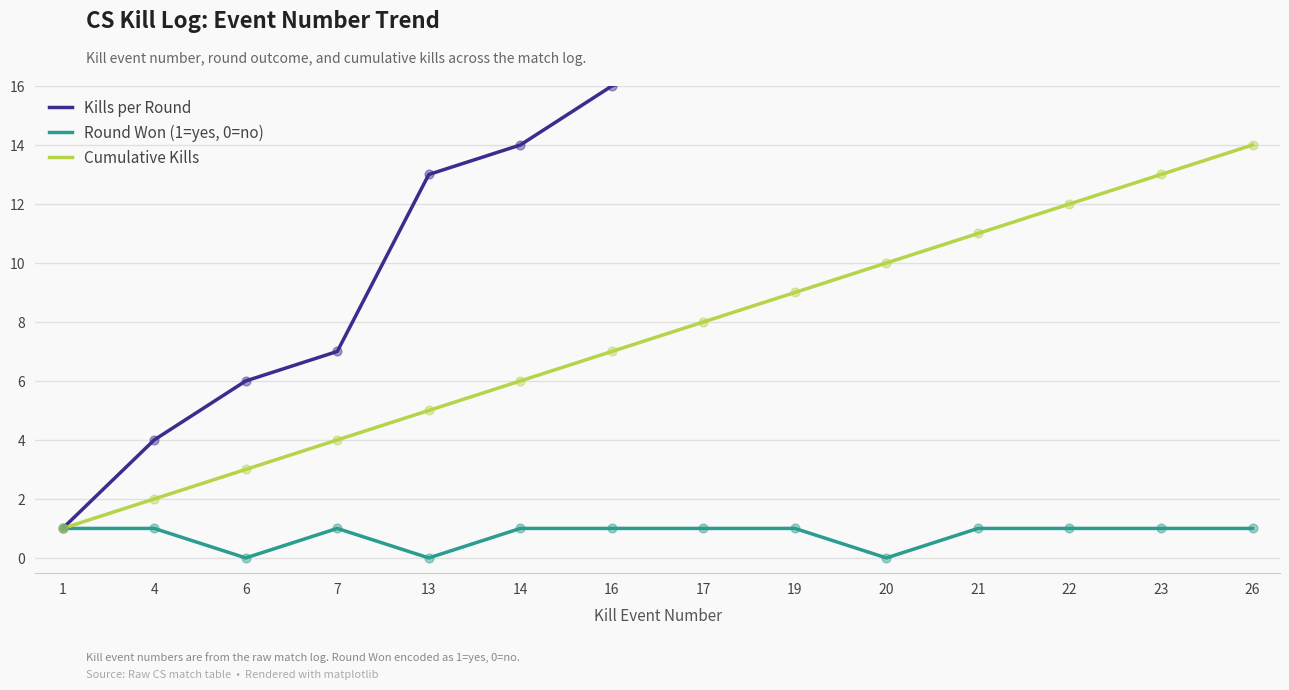

Which series reaches the maximum Y coordinate?

Kills per Round